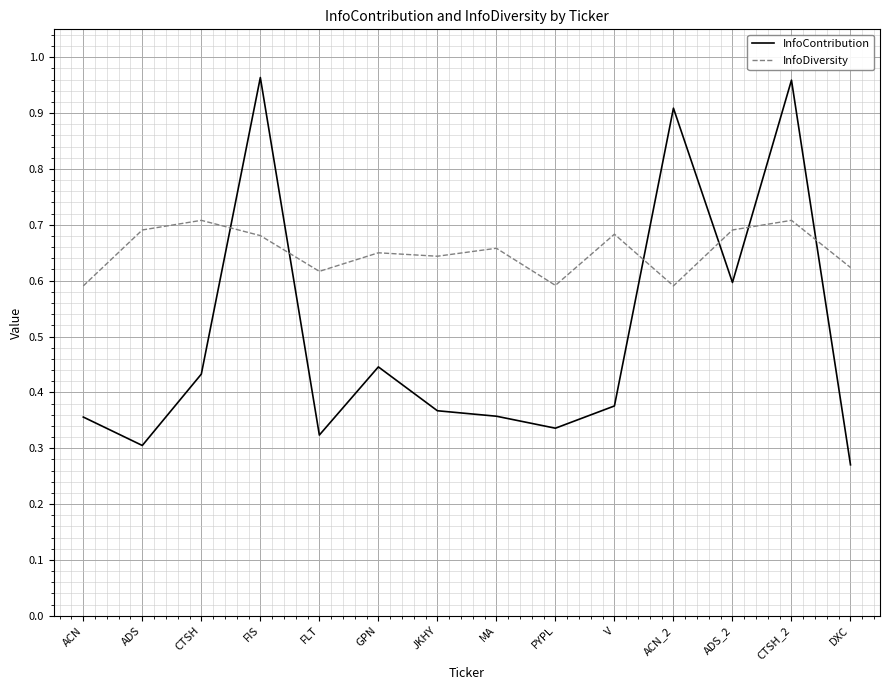

Does the chart have visible grid lines?

Yes